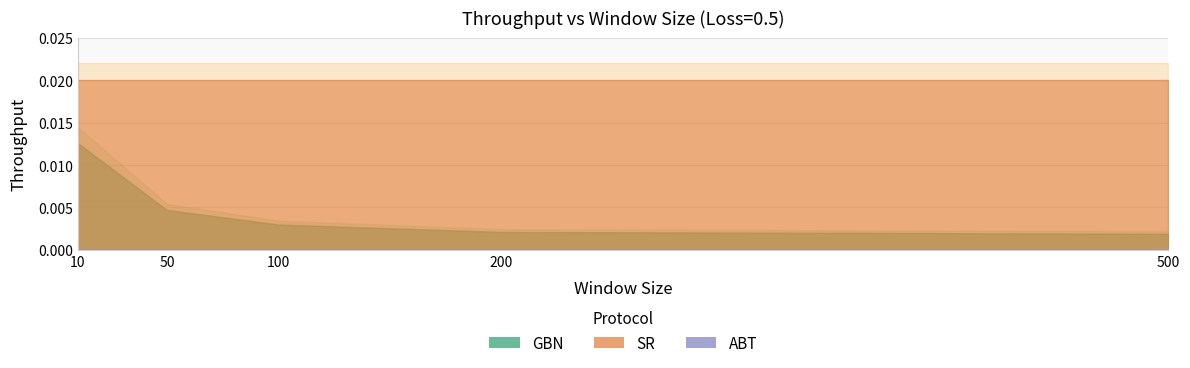

The GBN series shows 0.0 at 500. True or false?

False